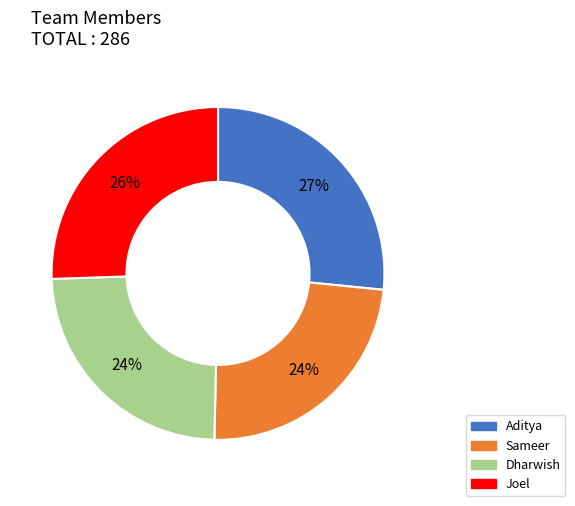

To the nearest percent, what percentage of the pie is Aditya?

27%